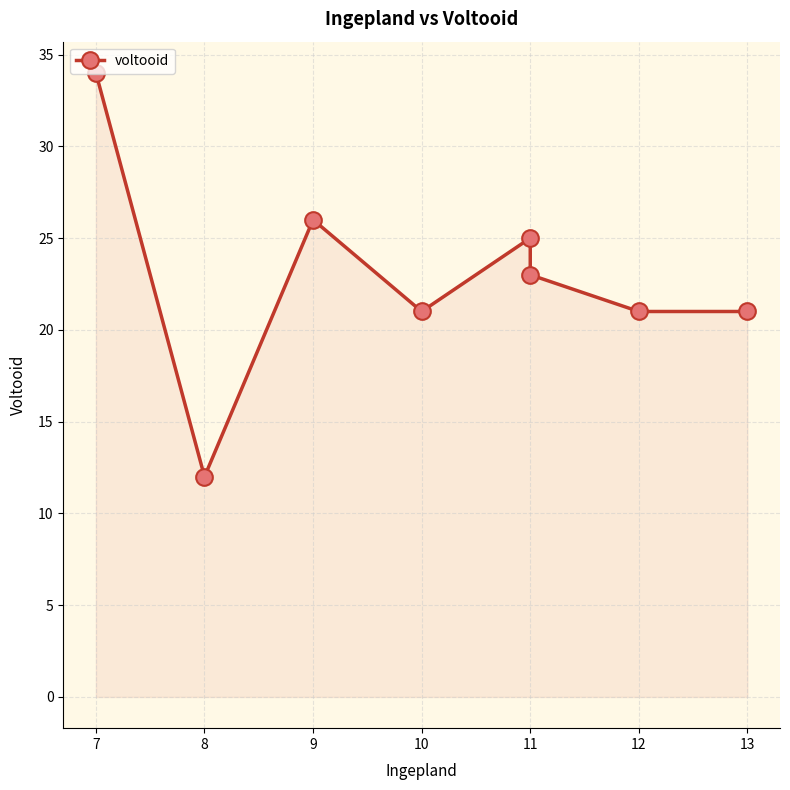

True or false: there are more than 1 points higher than both neighbors.

True